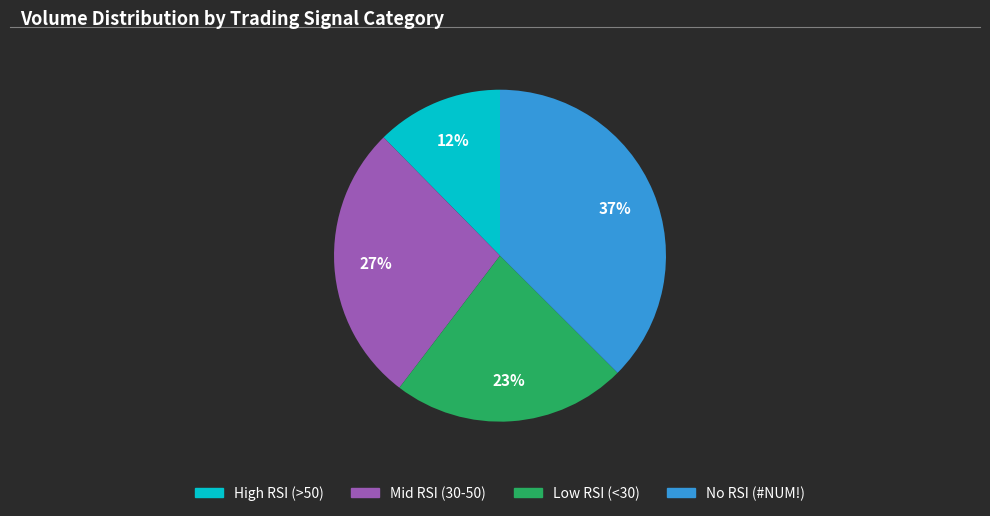

What is the ratio of the value at Mid RSI (30-50) to the value at No RSI (#NUM!)?

0.7